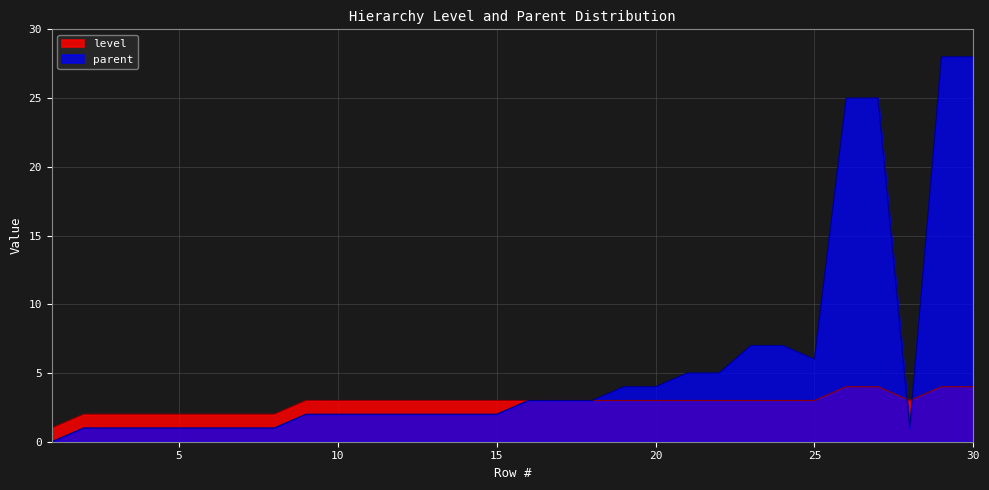

How many data points in level are less than 3?

8